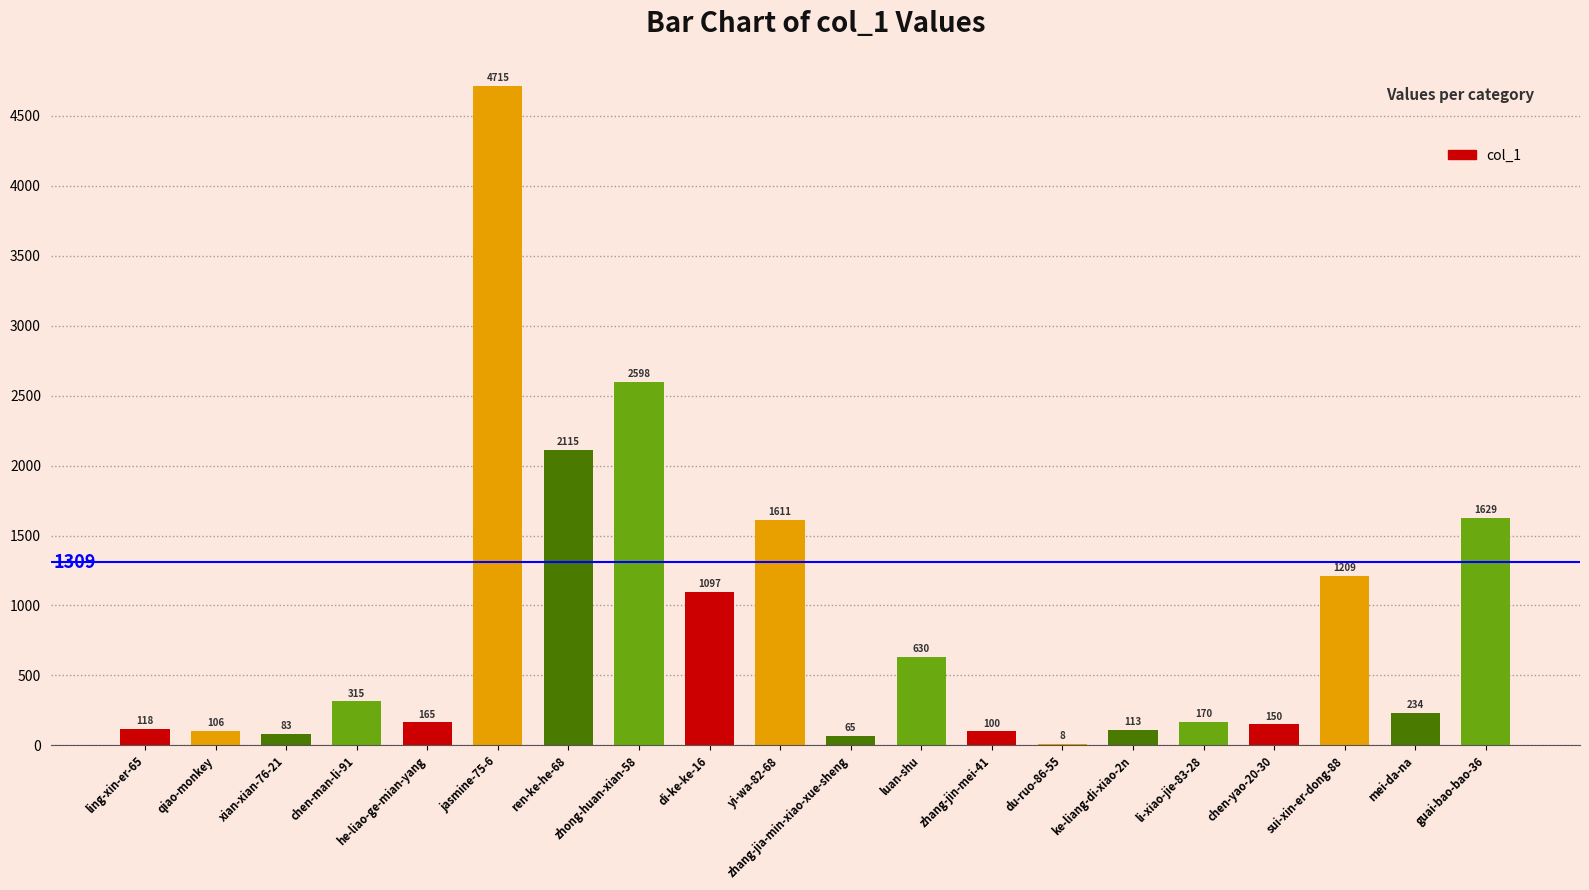

At which category does the chart reach its peak across all series?

jasmine-75-6